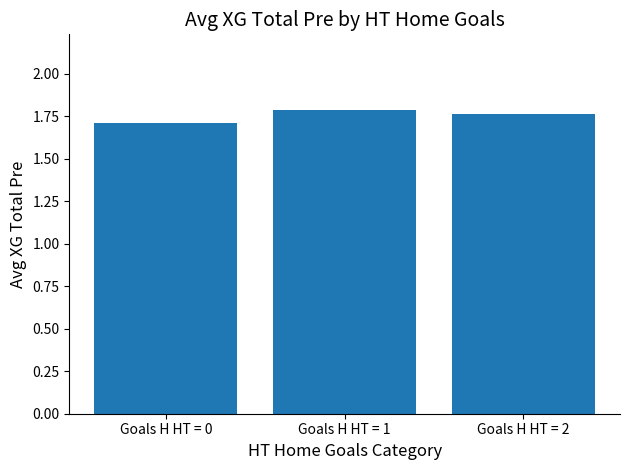

The value at Goals H HT = 0 is 1.7. True or false?

True